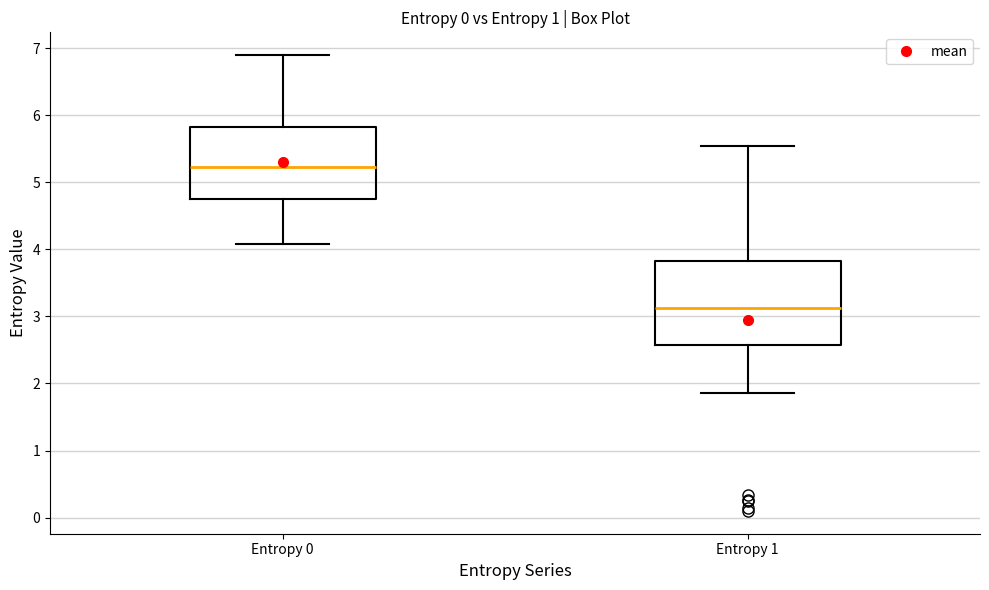

Reading left to right, read every box against the y-axis: the position of its median line, the range the box covers, and the ends of its whiskers. The values are not printed on the chart, so give them approximately, as read against the axis.

Entropy 0: median 5.2, box 4.7 to 5.8, whiskers 4.1 to 6.9
Entropy 1: median 3.1, box 2.6 to 3.8, whiskers 1.9 to 5.5